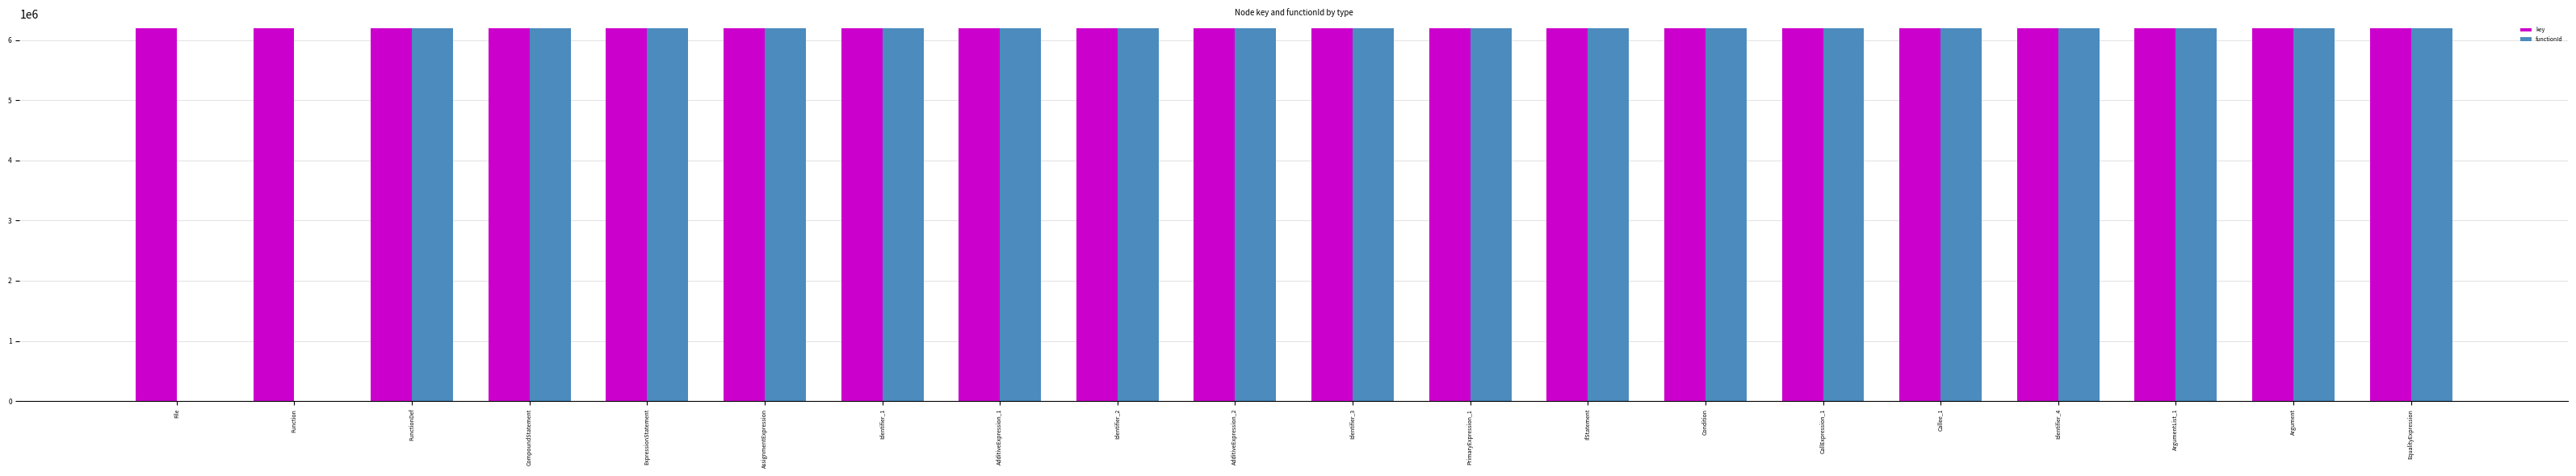

Which series has the largest total across all categories?

key